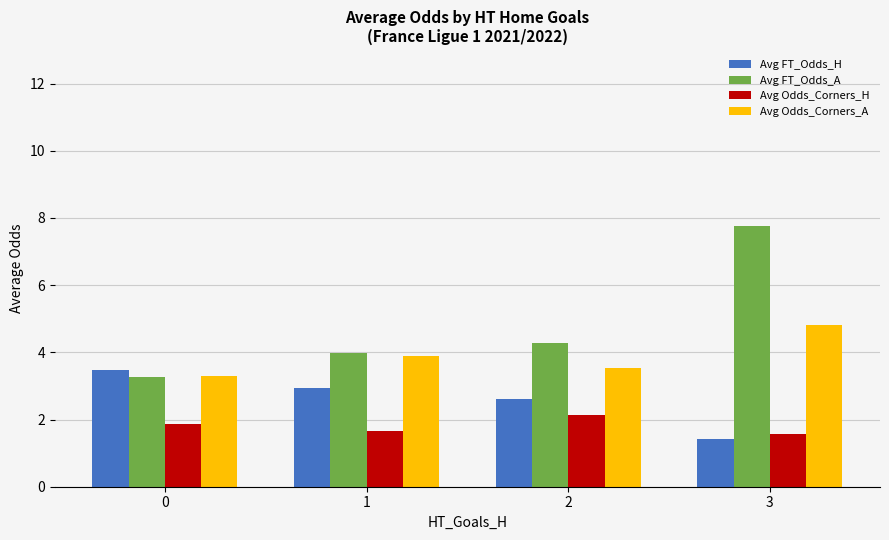

Is it true that Avg Odds_Corners_A equals 5.6 at 0?

False